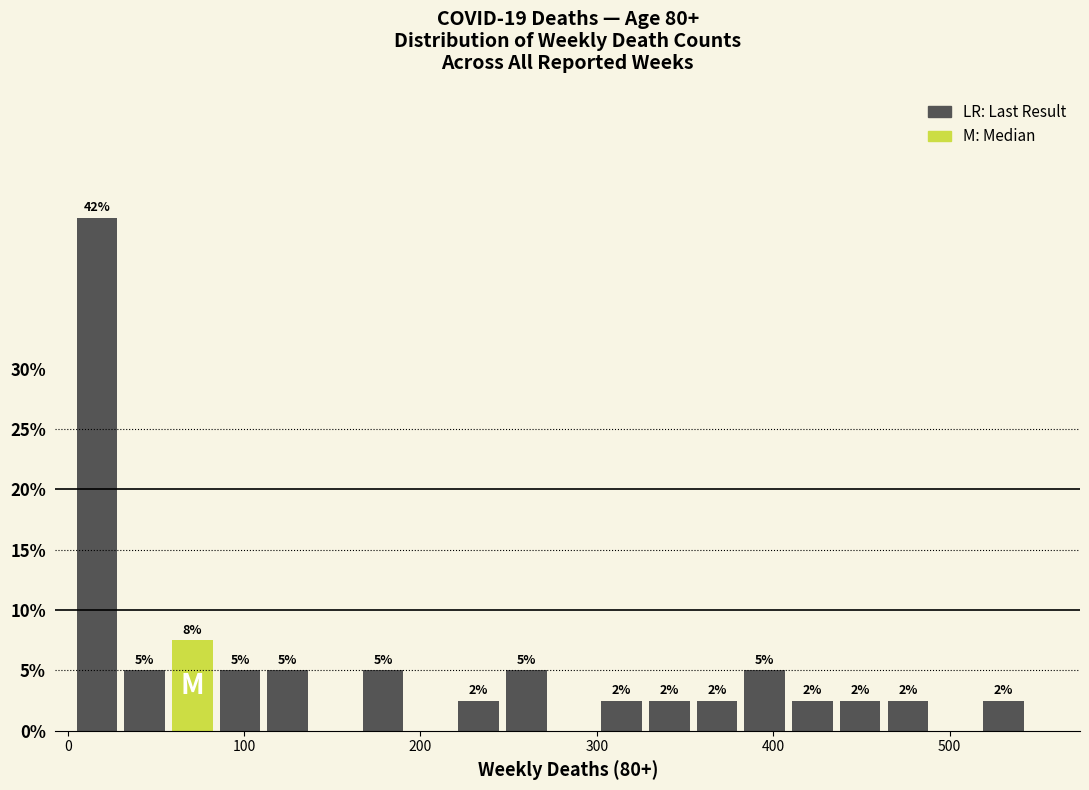

Read against the x-axis, roughly where is the centre of the tallest bar?

20